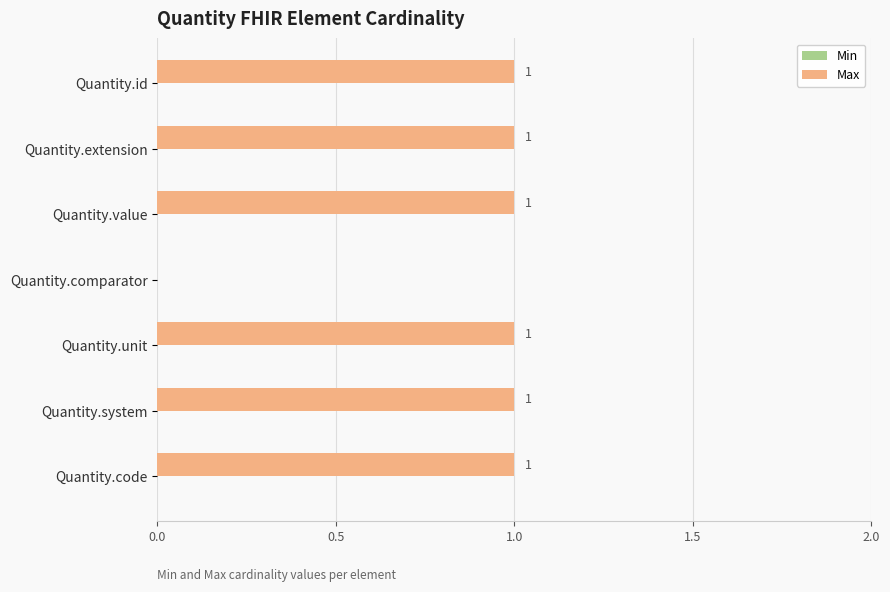

True or false: the data shows 1 at Quantity.id.

True